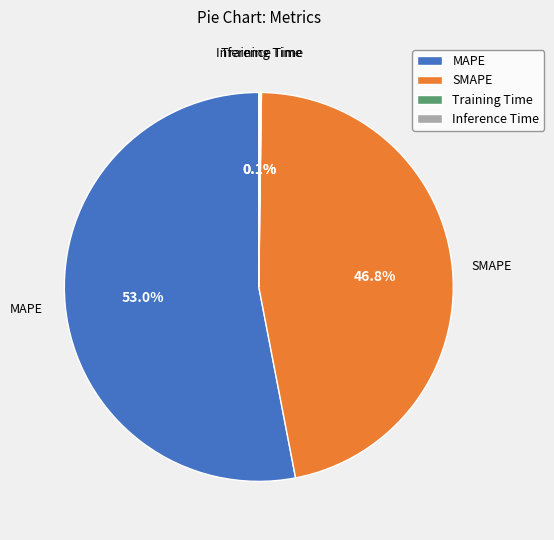

To the nearest percent, what is the average slice percentage?

25%